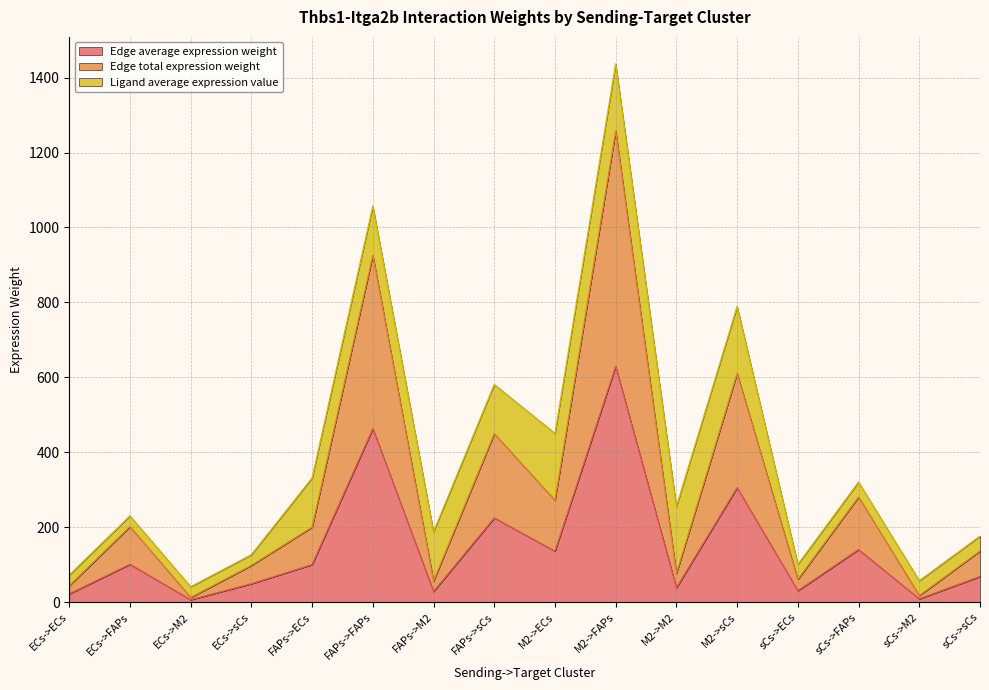

Between ECs->FAPs and M2->sCs, which is larger?

M2->sCs